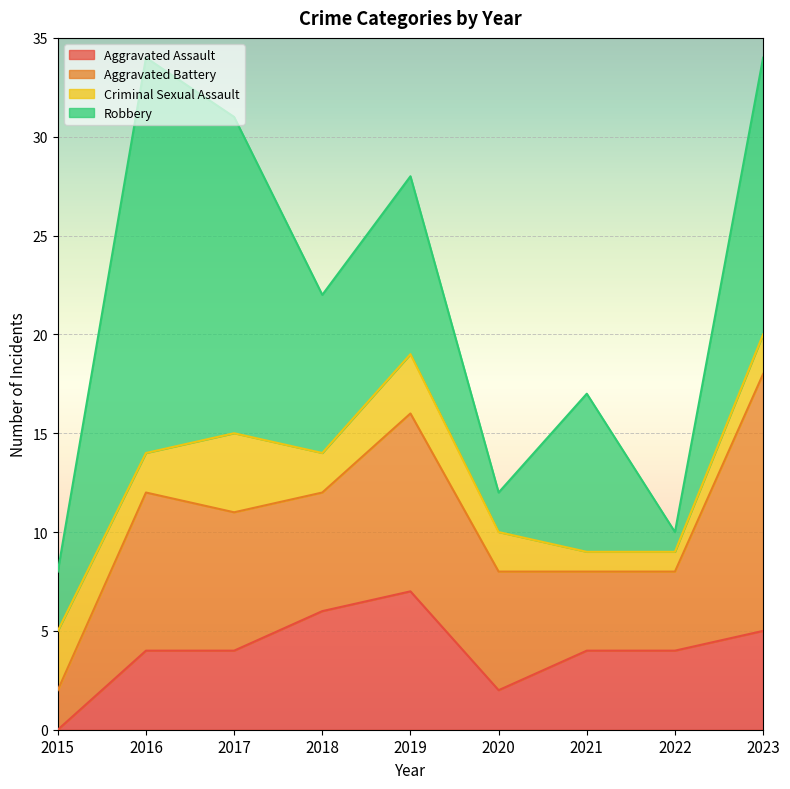

What is the approximate value of Robbery at 2019, to the nearest 5?

10